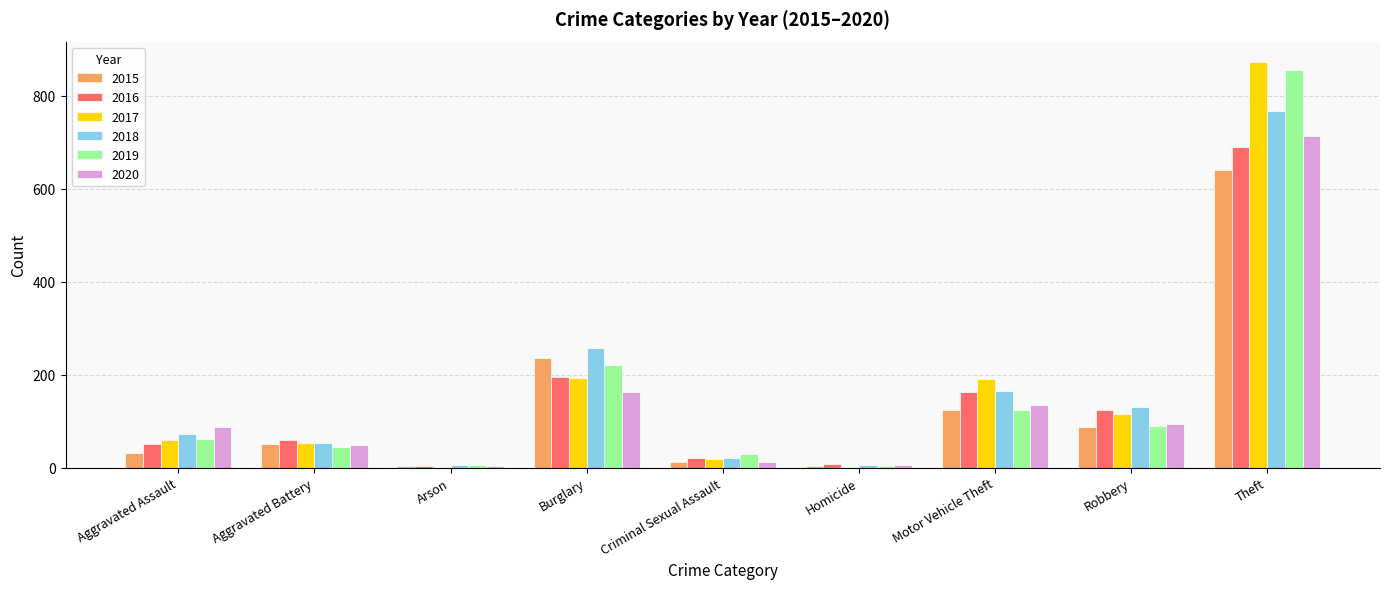

Read the 2017 value at Aggravated Battery.

54